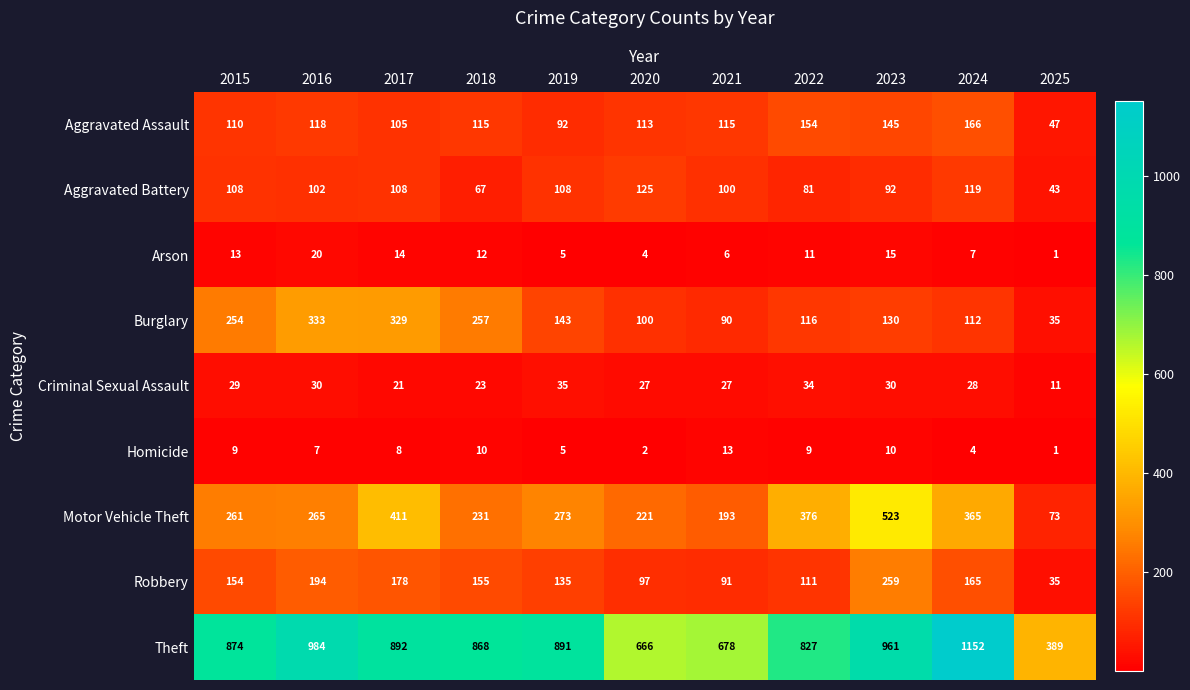

What value does the Robbery series have at 2025, to the nearest 50?

50